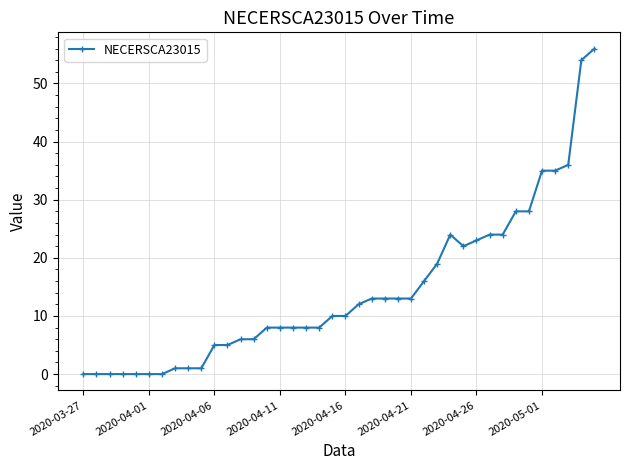

What is the value of the 34th point from the left?

28